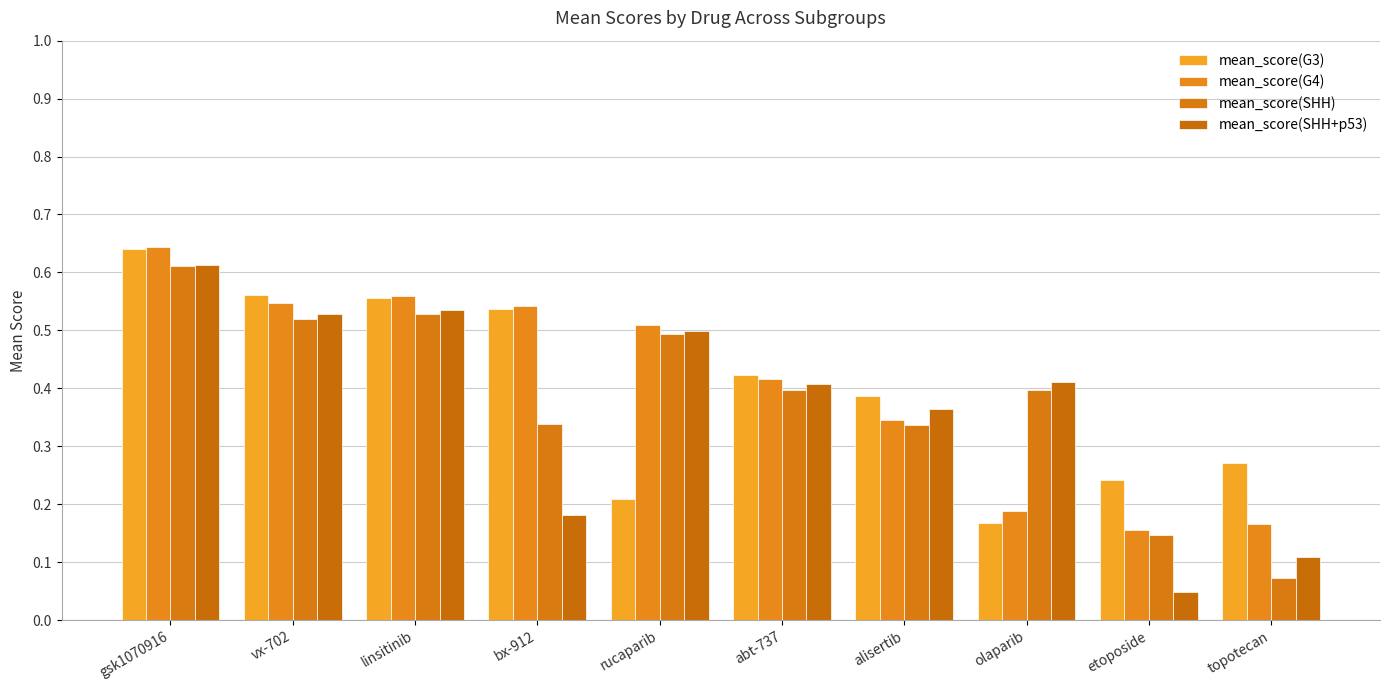

What value does the mean_score(SHH) series have at etoposide?

0.1